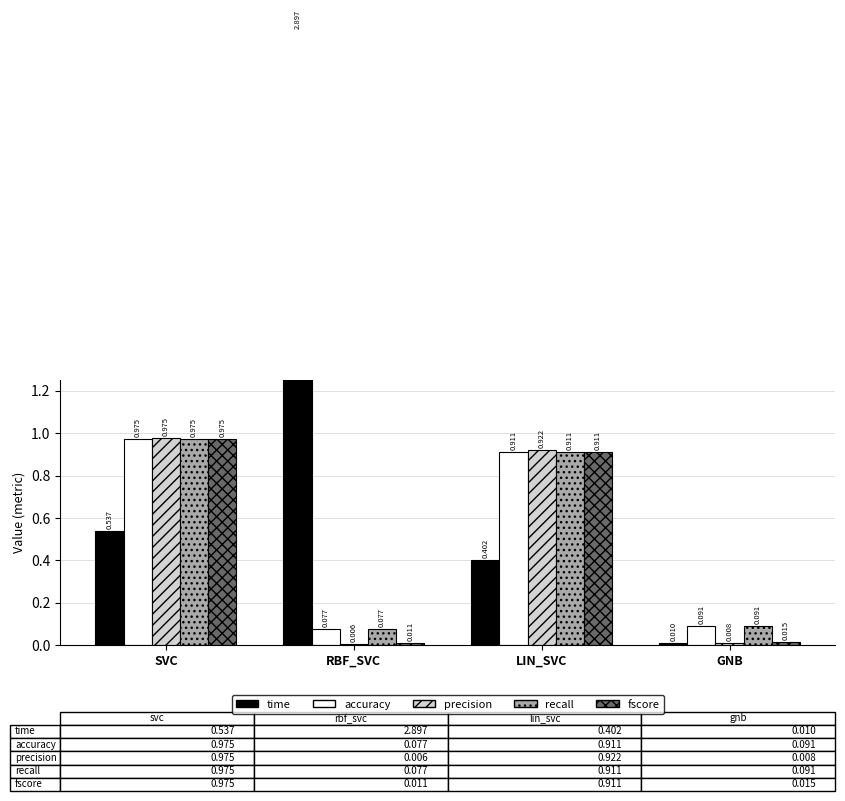

Where is accuracy nearest to the value 0?

RBF_SVC